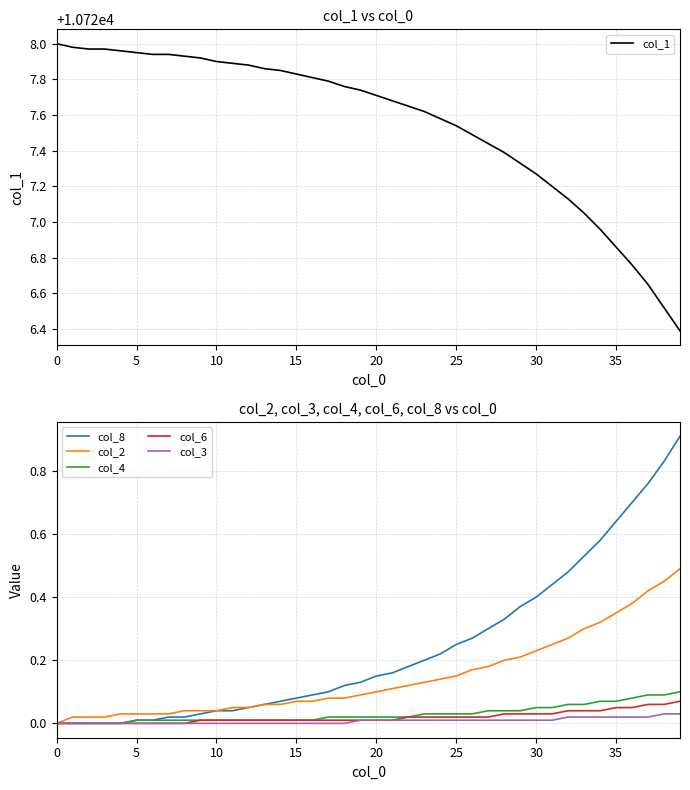

The col_6 series shows 0.0 at 22. True or false?

False